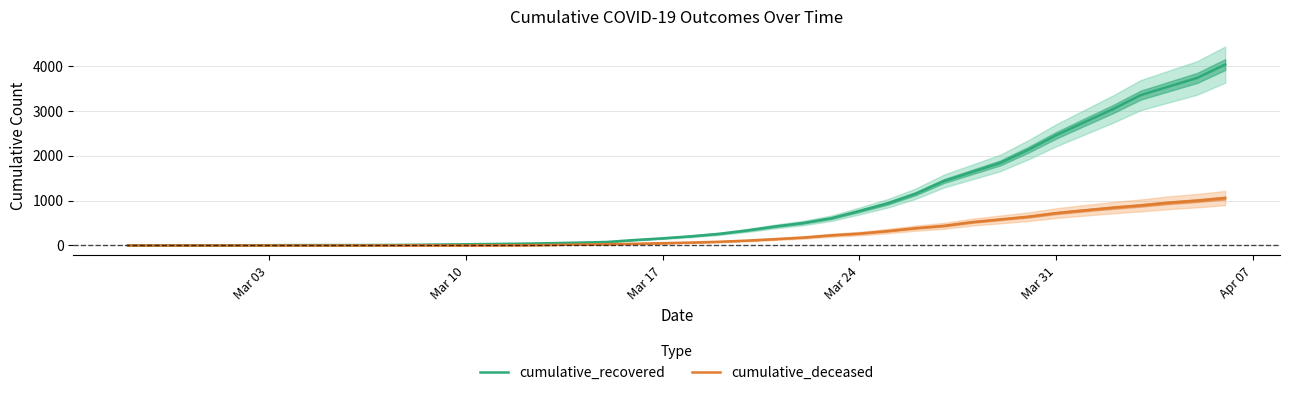

Rank the series by their average value, from highest to lowest.

cumulative_recovered, cumulative_deceased